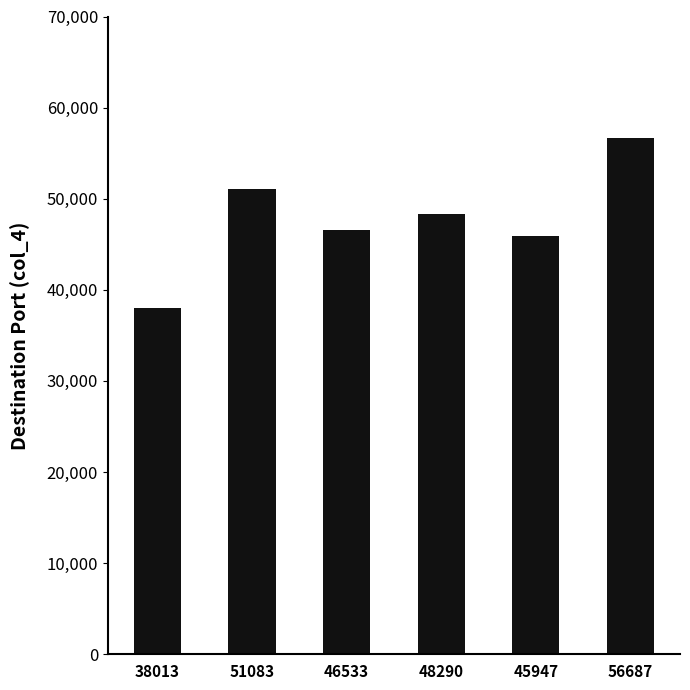

How many values are below 48290?

3